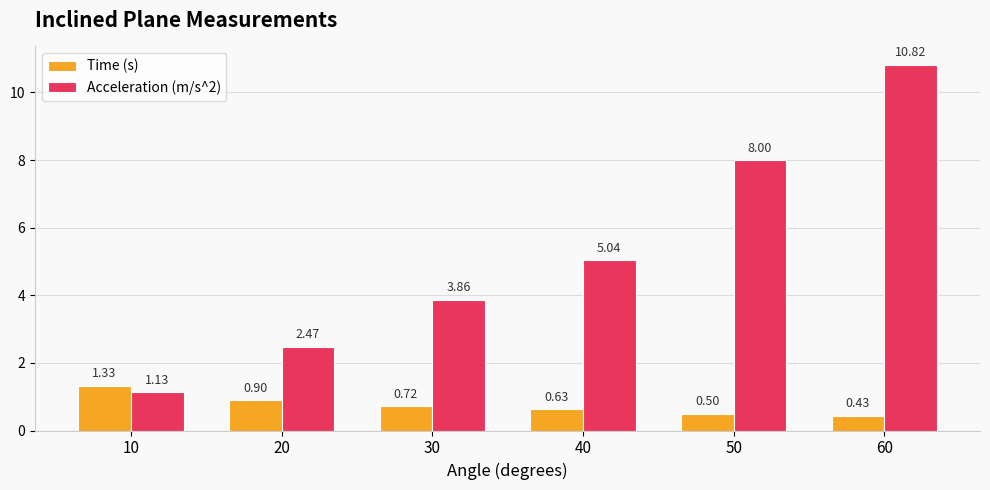

List the series in order of their overall mean, lowest first.

Time (s), Acceleration (m/s^2)